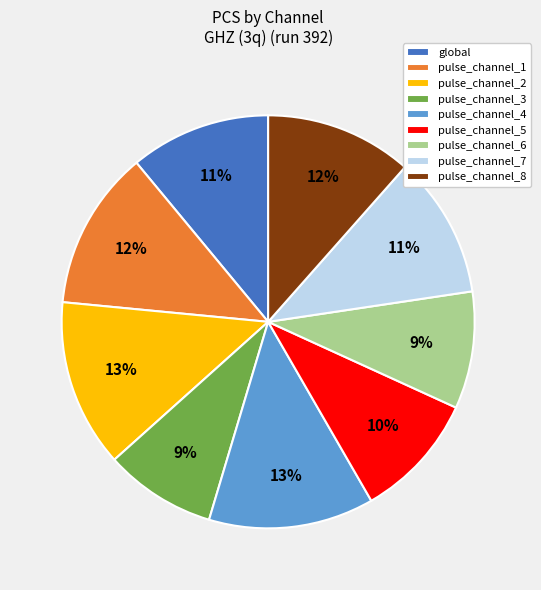

Is pulse_channel_4 the majority of the pie?

No